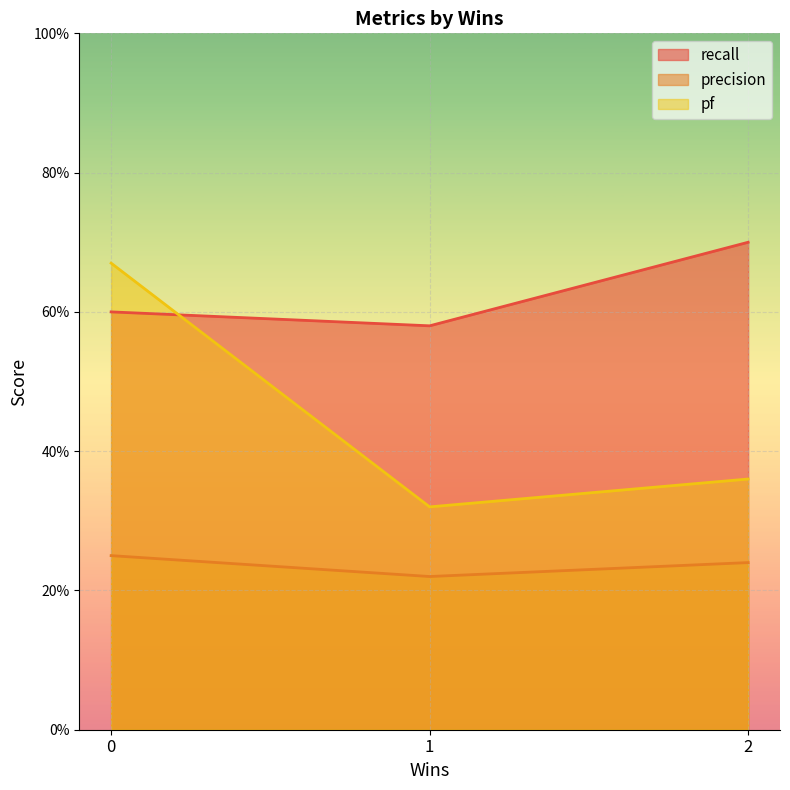

How many data points does each series have?

3